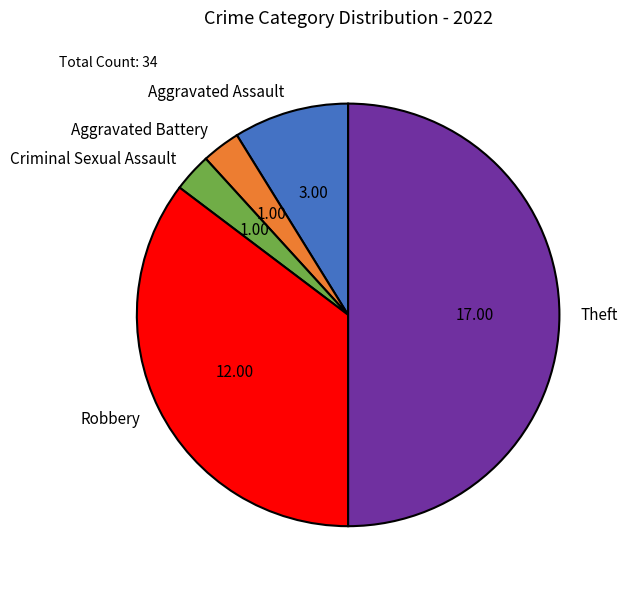

Which has a higher value, Criminal Sexual Assault or Robbery?

Robbery